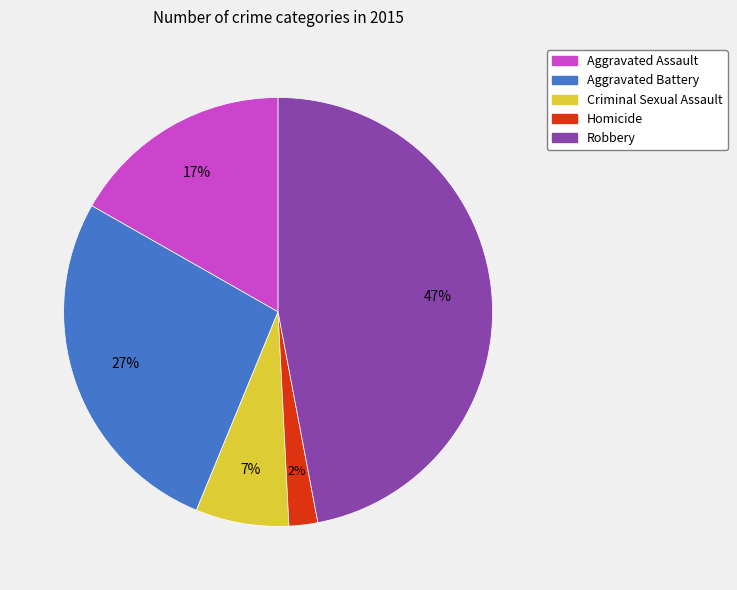

Is the sum of Aggravated Assault and Criminal Sexual Assault greater than half?

No